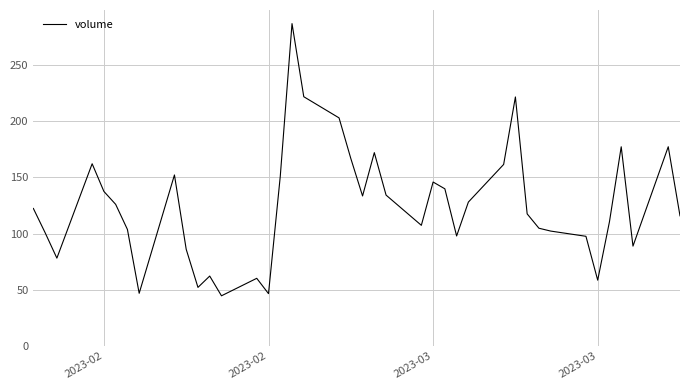

What is the greatest value displayed?

287.0